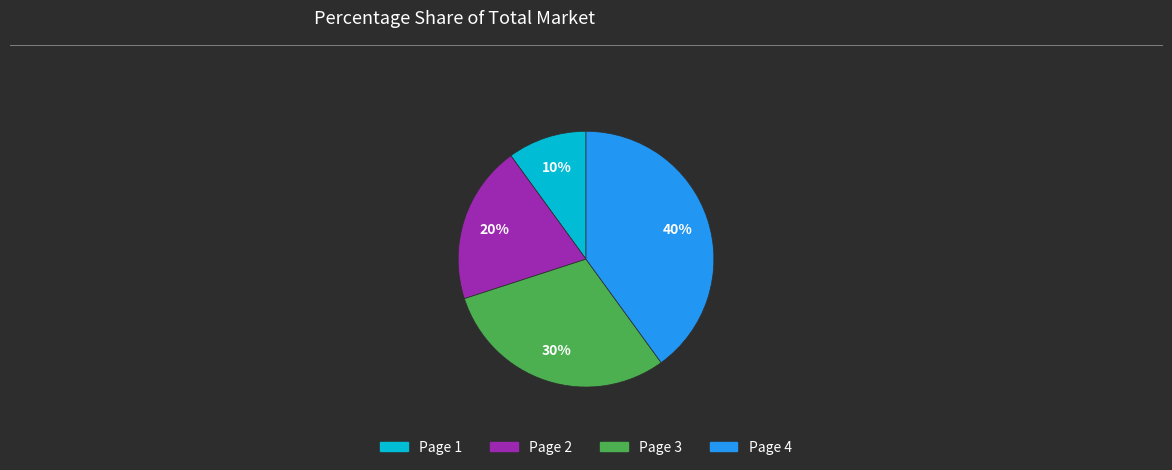

To the nearest percent, what portion does Page 4 represent?

40%